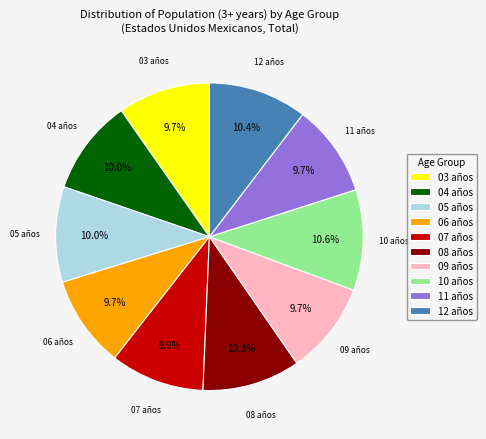

Combined, do 06 años and 08 años account for over 50%?

No